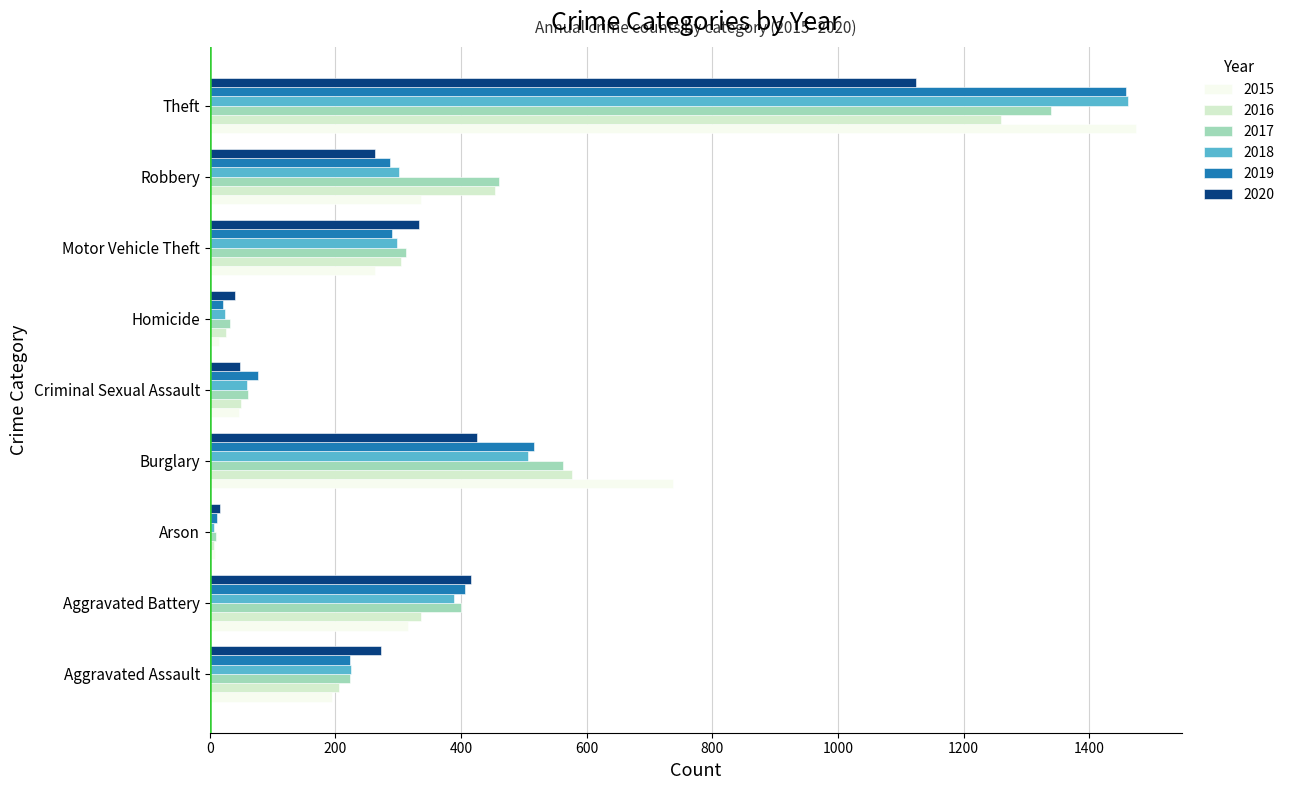

Is the value of 2015 at Robbery greater than the value of 2018 at Aggravated Battery?

No